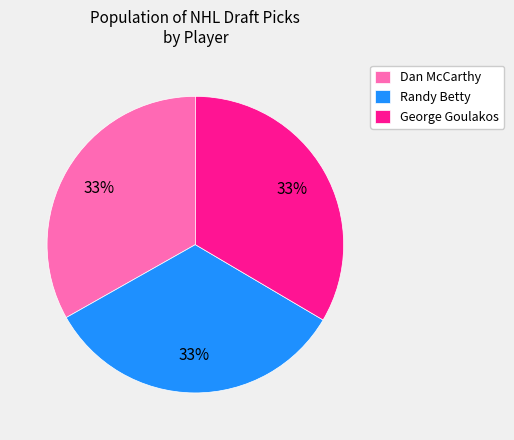

The George Goulakos slice represents 33% of the pie. True or false?

True